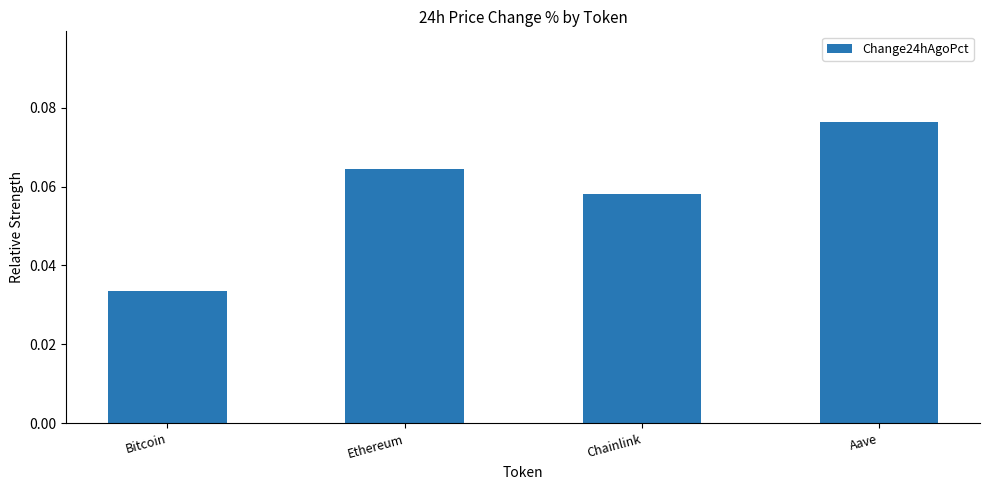

Does the chart contain any negative values?

No